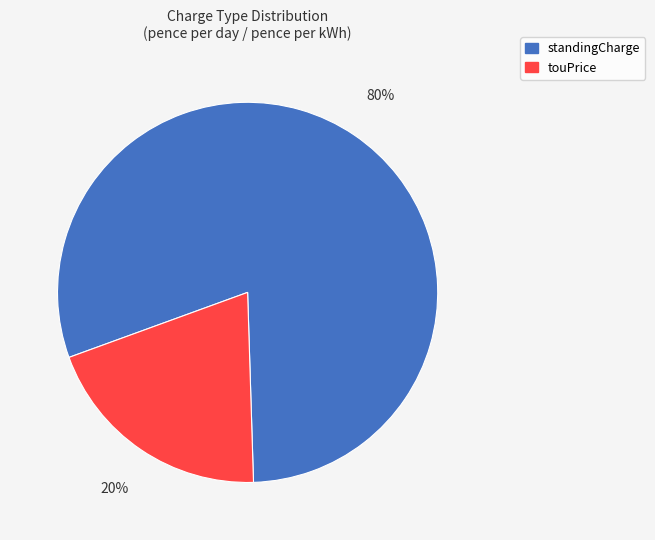

To the nearest percent, what is the difference between the touPrice and standingCharge slice percentages?

60%